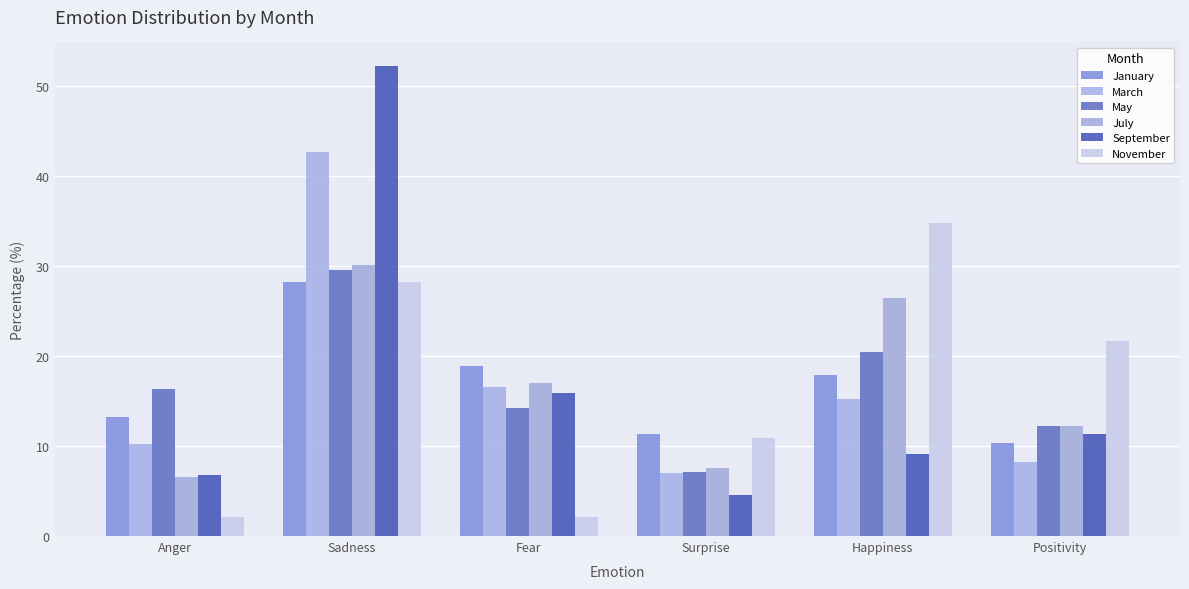

How many data points does each series have?

6